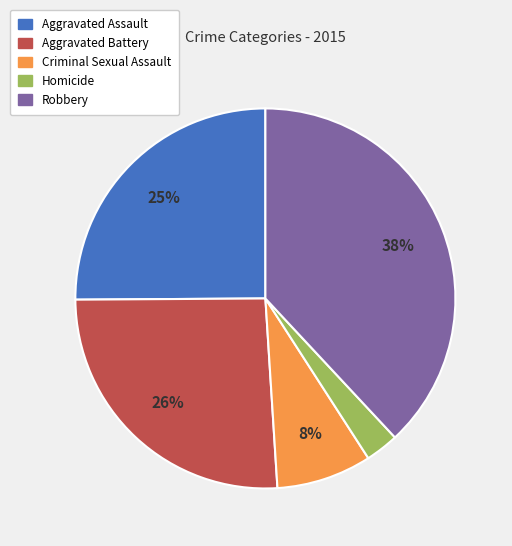

To the nearest percent, what portion does Robbery represent?

38%